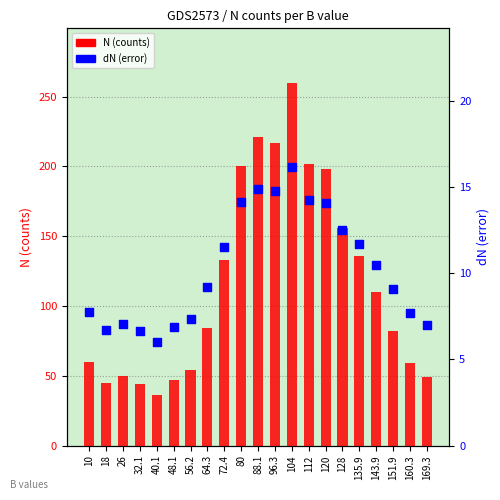

At which category is the sum across all series the highest?

104